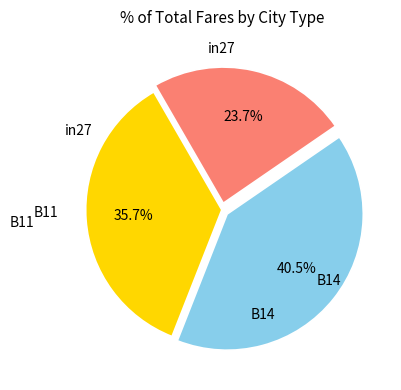

Does any single category account for the majority?

No